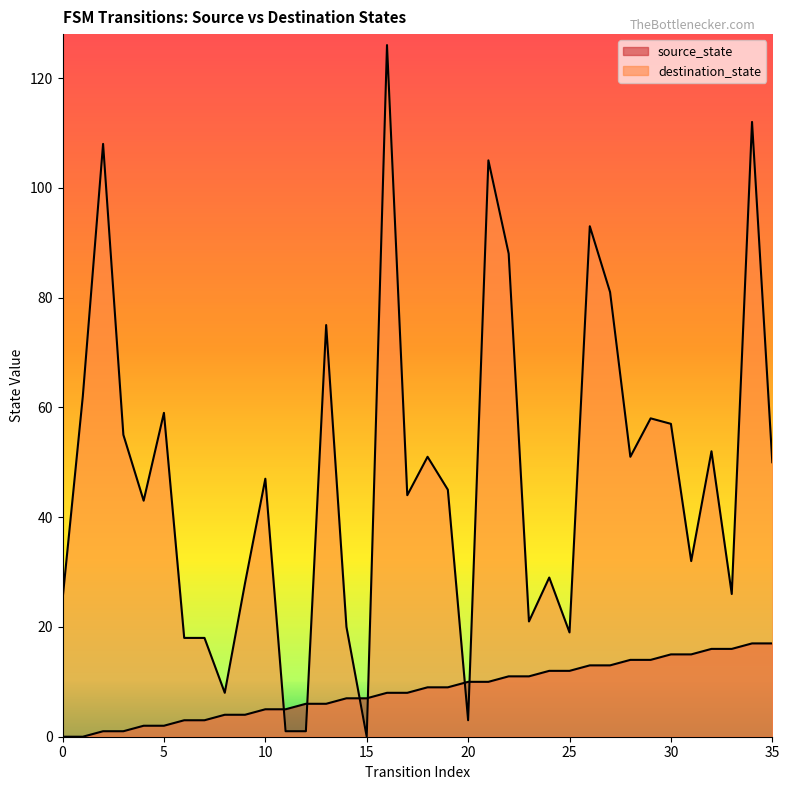

What is the difference between the highest and lowest values at 4?

41